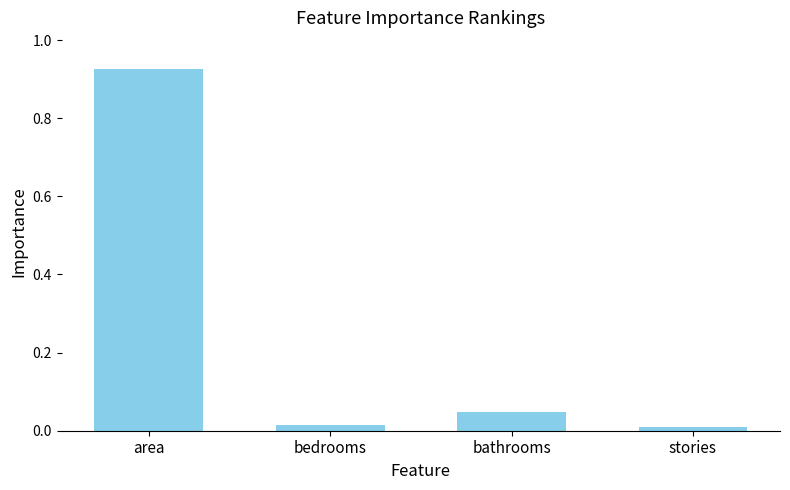

What is the change in value from area to stories?

-0.9